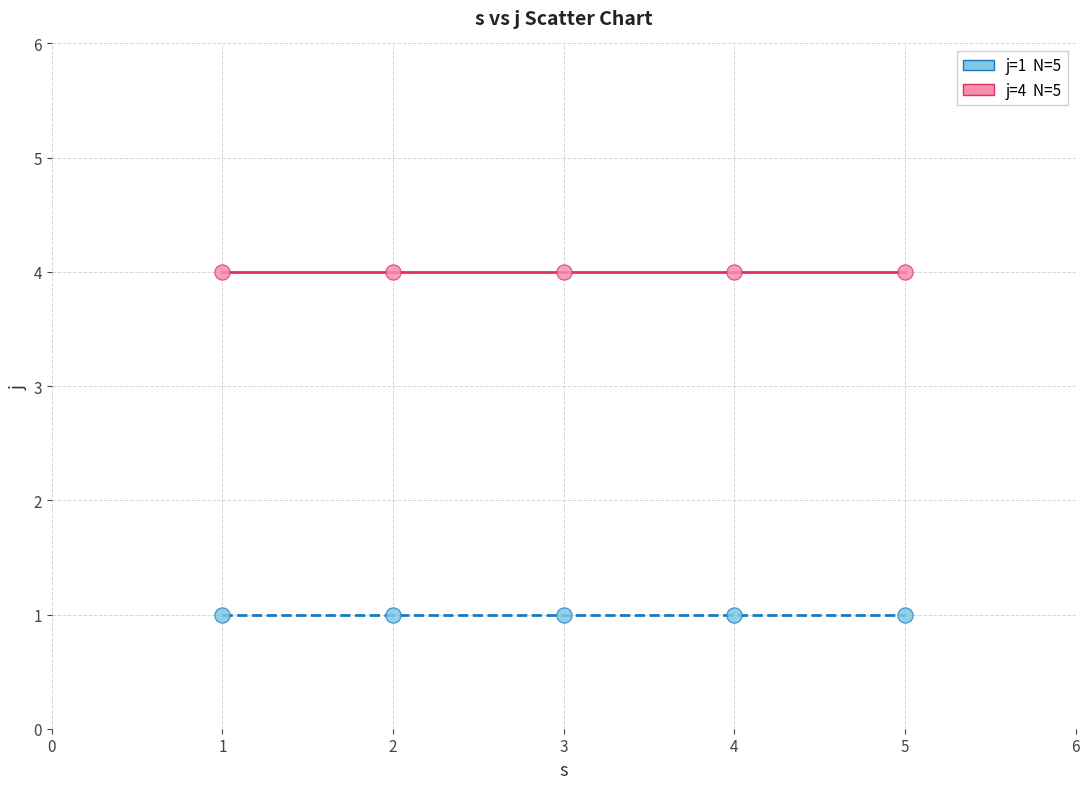

Across all data points, what is the average X value?

3